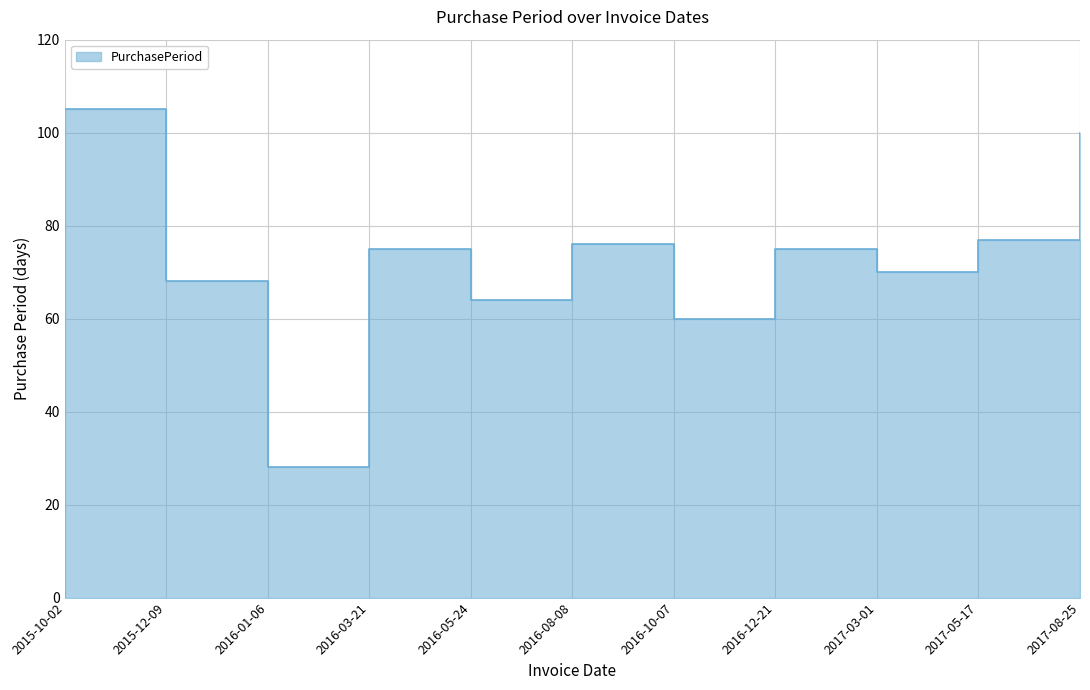

What is the greatest value displayed?

105